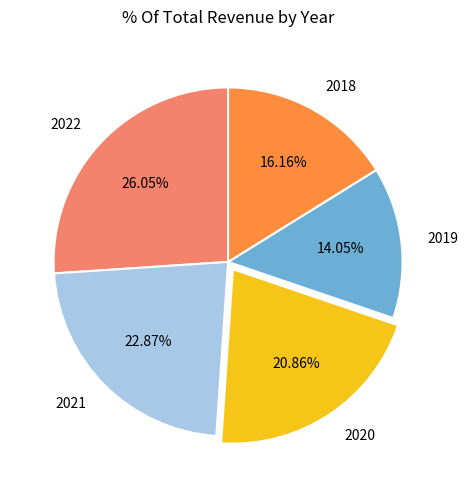

What is the ratio of the value at 2019 to the value at 2021?

0.6